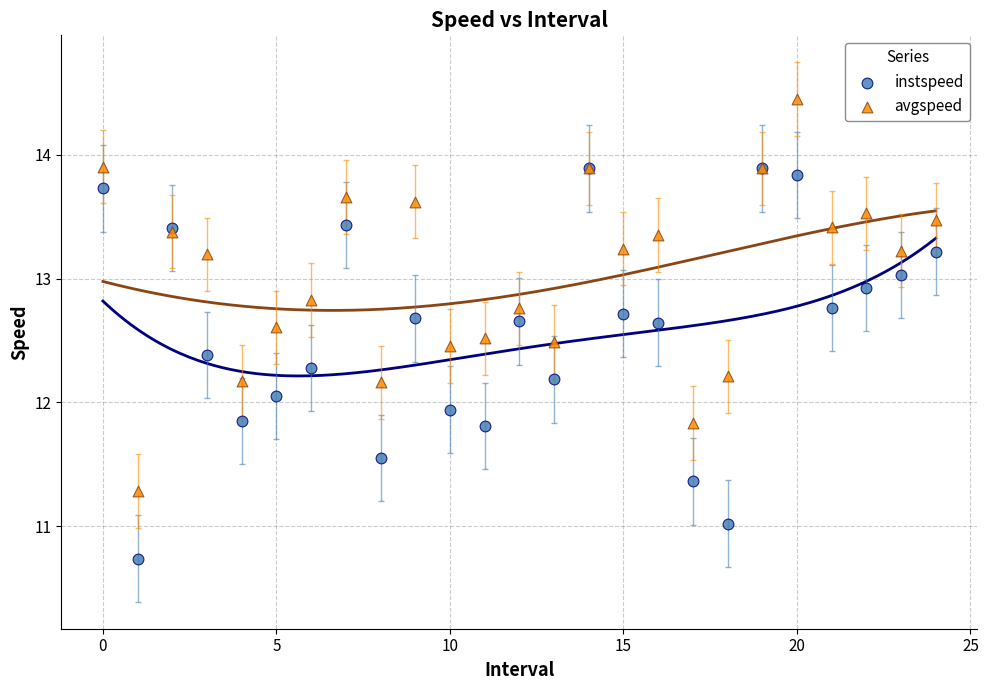

What are all the series names shown in the legend?

instspeed, avgspeed